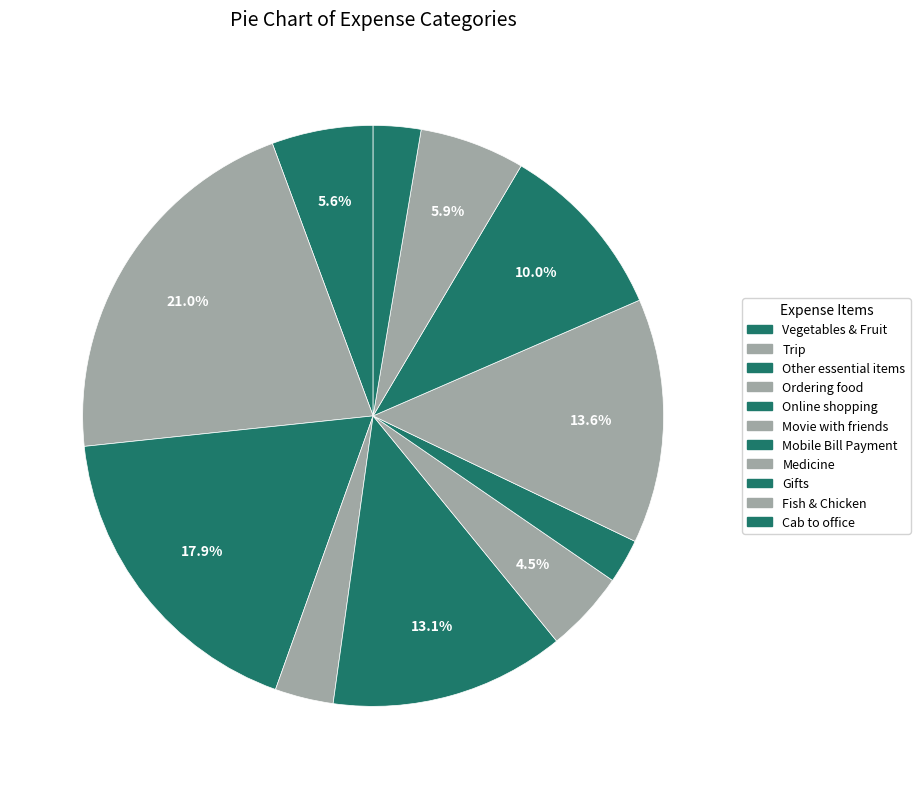

How many segments does this pie chart have?

11